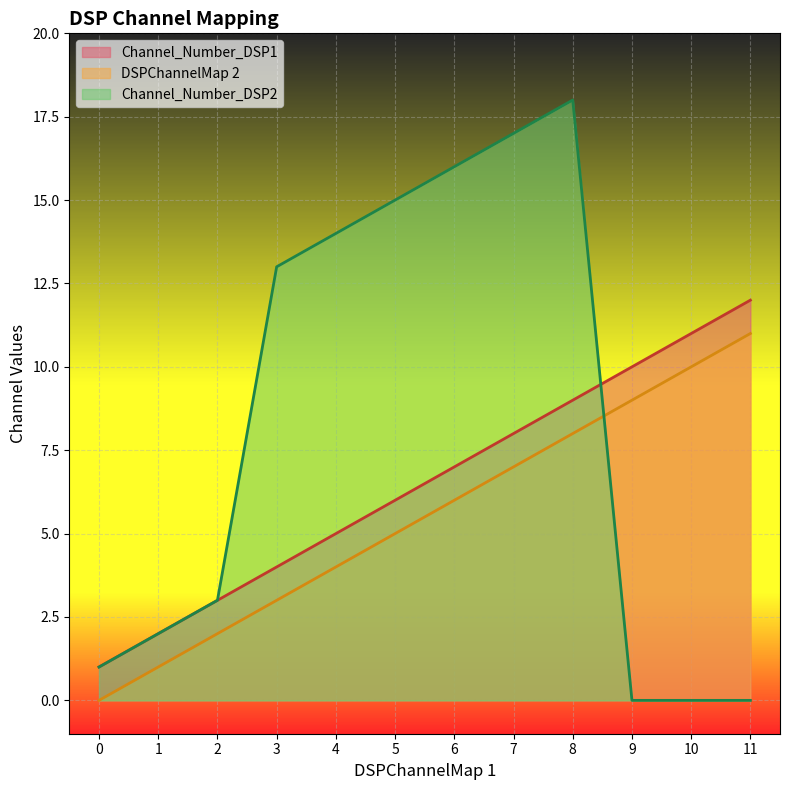

What is the total value across all series at 1?

5